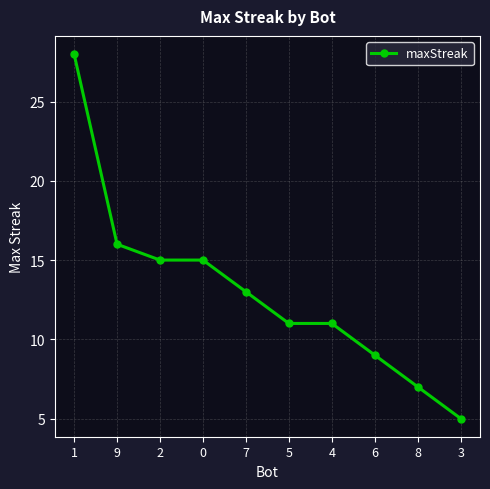

Which category has the lowest value across all series?

3